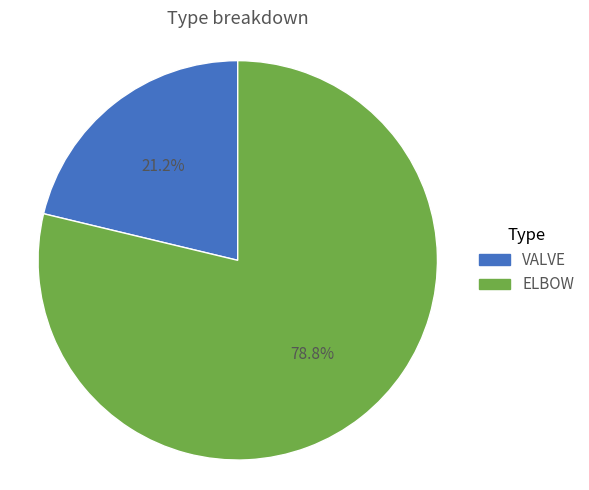

Which slice is the smallest?

VALVE